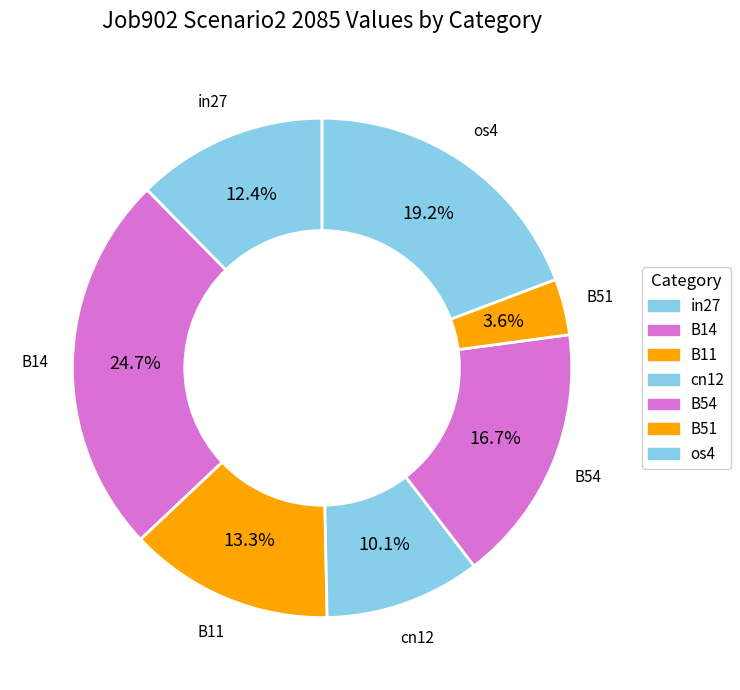

How many slices are in this pie chart?

7